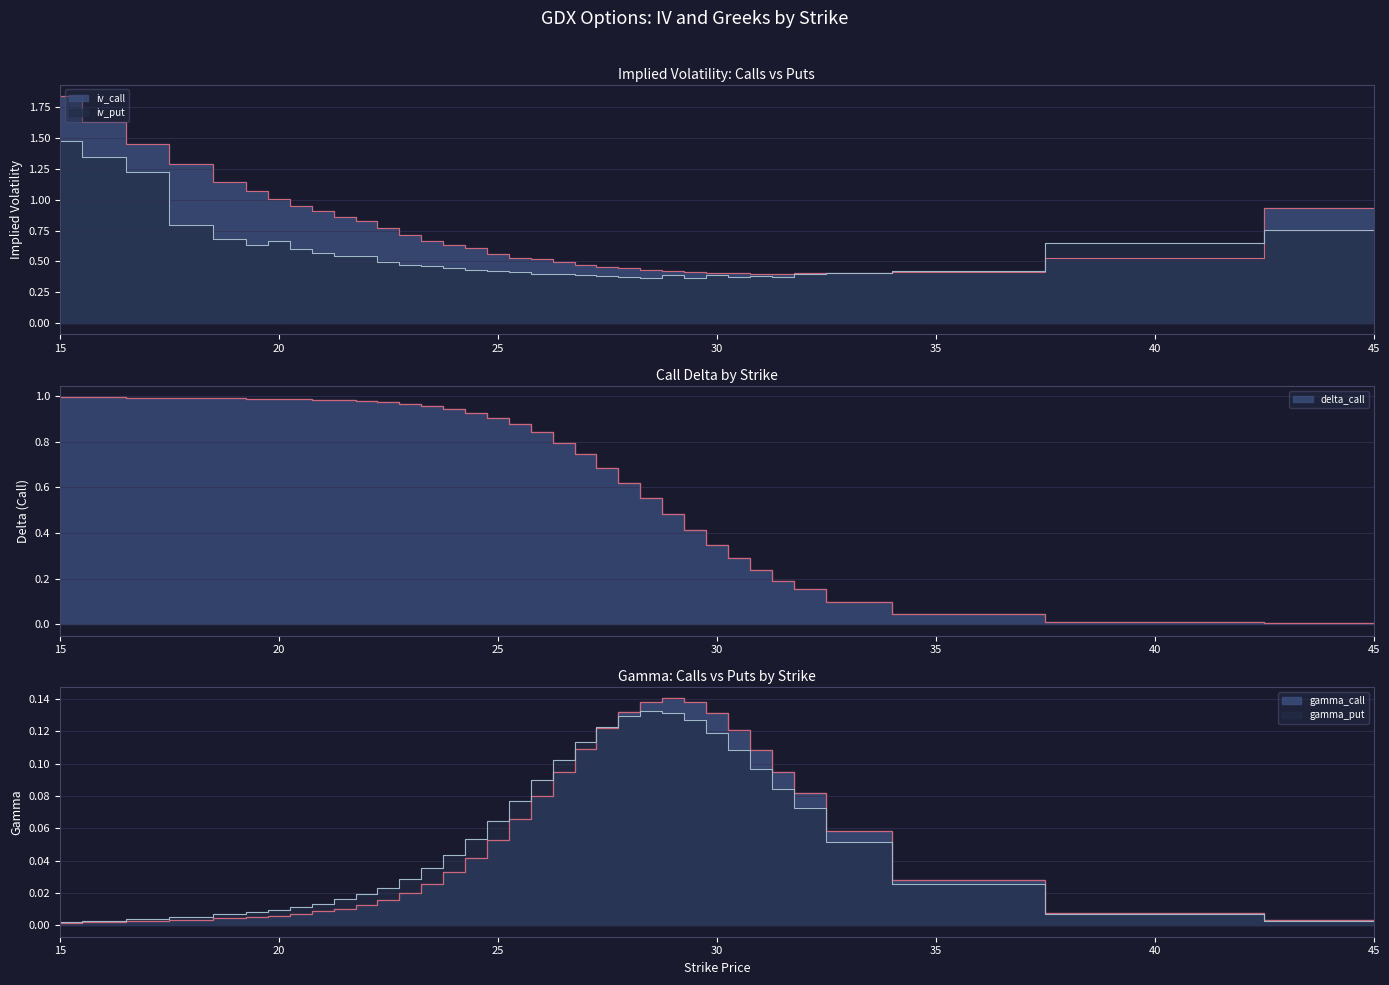

Reading left to right, what are all the values shown in this chart?

iv_call: 15=1.8	16=1.6	17=1.5	18=1.3	19=1.1	19.5=1.1	20=1.0	20.5=0.9	21=0.9	21.5=0.9	22=0.8	22.5=0.8	23=0.7	23.5=0.7	24=0.6	24.5=0.6	25=0.6	25.5=0.5	26=0.5	26.5=0.5	27=0.5	27.5=0.5	28=0.4	28.5=0.4	29=0.4	29.5=0.4	30=0.4	30.5=0.4	31=0.4	31.5=0.4	32=0.4	33=0.4	35=0.4	40=0.5	45=0.9
iv_put: 15=1.5	16=1.3	17=1.2	18=0.8	19=0.7	19.5=0.6	20=0.7	20.5=0.6	21=0.6	21.5=0.5	22=0.5	22.5=0.5	23=0.5	23.5=0.5	24=0.4	24.5=0.4	25=0.4	25.5=0.4	26=0.4	26.5=0.4	27=0.4	27.5=0.4	28=0.4	28.5=0.4	29=0.4	29.5=0.4	30=0.4	30.5=0.4	31=0.4	31.5=0.4	32=0.4	33=0.4	35=0.4	40=0.7	45=0.8
delta_call: 15=1.0	16=1.0	17=1.0	18=1.0	19=1.0	19.5=1.0	20=1.0	20.5=1.0	21=1.0	21.5=1.0	22=1.0	22.5=1.0	23=1.0	23.5=1.0	24=0.9	24.5=0.9	25=0.9	25.5=0.9	26=0.8	26.5=0.8	27=0.7	27.5=0.7	28=0.6	28.5=0.6	29=0.5	29.5=0.4	30=0.3	30.5=0.3	31=0.2	31.5=0.2	32=0.2	33=0.1	35=0.0	40=0.0	45=0.0
gamma_call: 15=0.0	16=0.0	17=0.0	18=0.0	19=0.0	19.5=0.0	20=0.0	20.5=0.0	21=0.0	21.5=0.0	22=0.0	22.5=0.0	23=0.0	23.5=0.0	24=0.0	24.5=0.0	25=0.1	25.5=0.1	26=0.1	26.5=0.1	27=0.1	27.5=0.1	28=0.1	28.5=0.1	29=0.1	29.5=0.1	30=0.1	30.5=0.1	31=0.1	31.5=0.1	32=0.1	33=0.1	35=0.0	40=0.0	45=0.0
gamma_put: 15=0.0	16=0.0	17=0.0	18=0.0	19=0.0	19.5=0.0	20=0.0	20.5=0.0	21=0.0	21.5=0.0	22=0.0	22.5=0.0	23=0.0	23.5=0.0	24=0.0	24.5=0.1	25=0.1	25.5=0.1	26=0.1	26.5=0.1	27=0.1	27.5=0.1	28=0.1	28.5=0.1	29=0.1	29.5=0.1	30=0.1	30.5=0.1	31=0.1	31.5=0.1	32=0.1	33=0.1	35=0.0	40=0.0	45=0.0